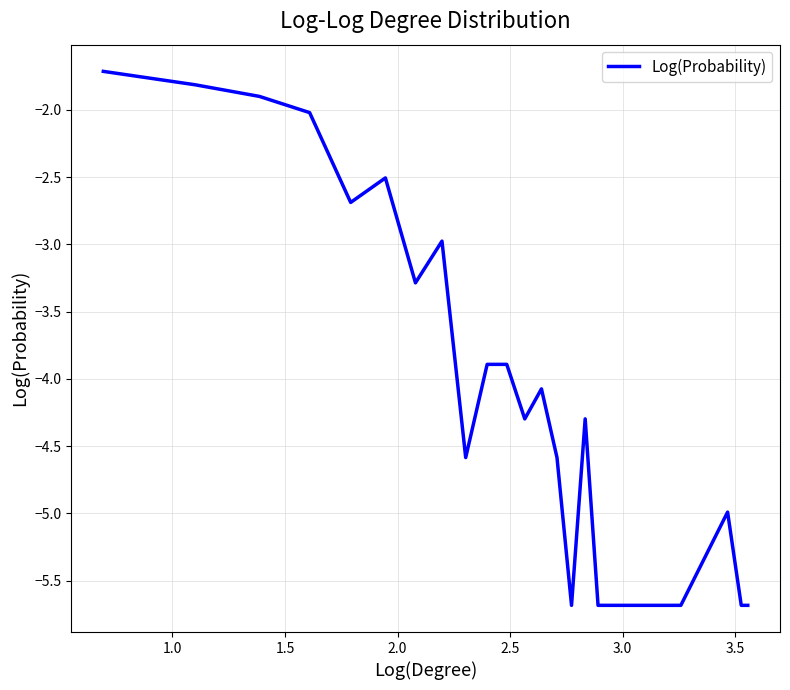

What is the smallest value displayed?

-5.7